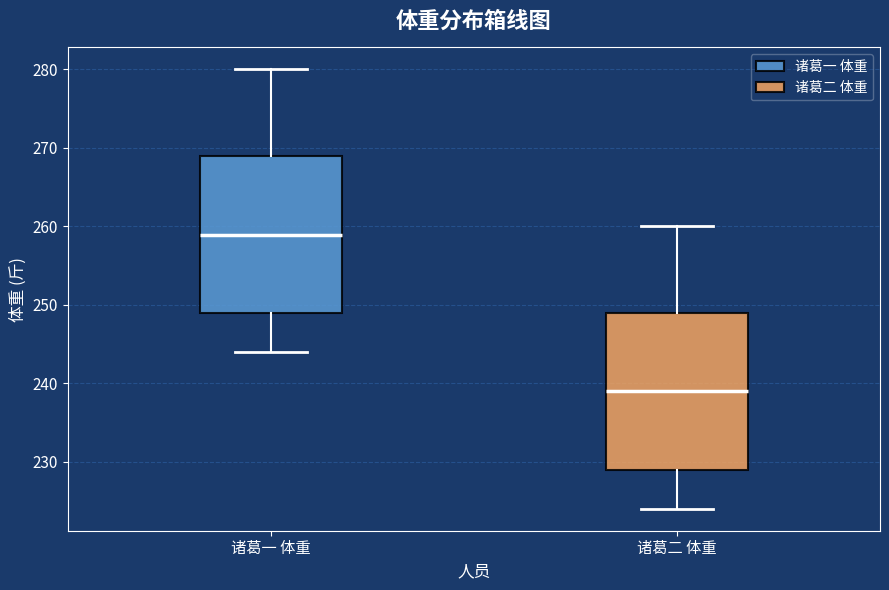

Where does the median line of the box for 诸葛二 体重 sit on the y-axis? The values are not printed on the chart, so give them approximately, as read against the axis.

239